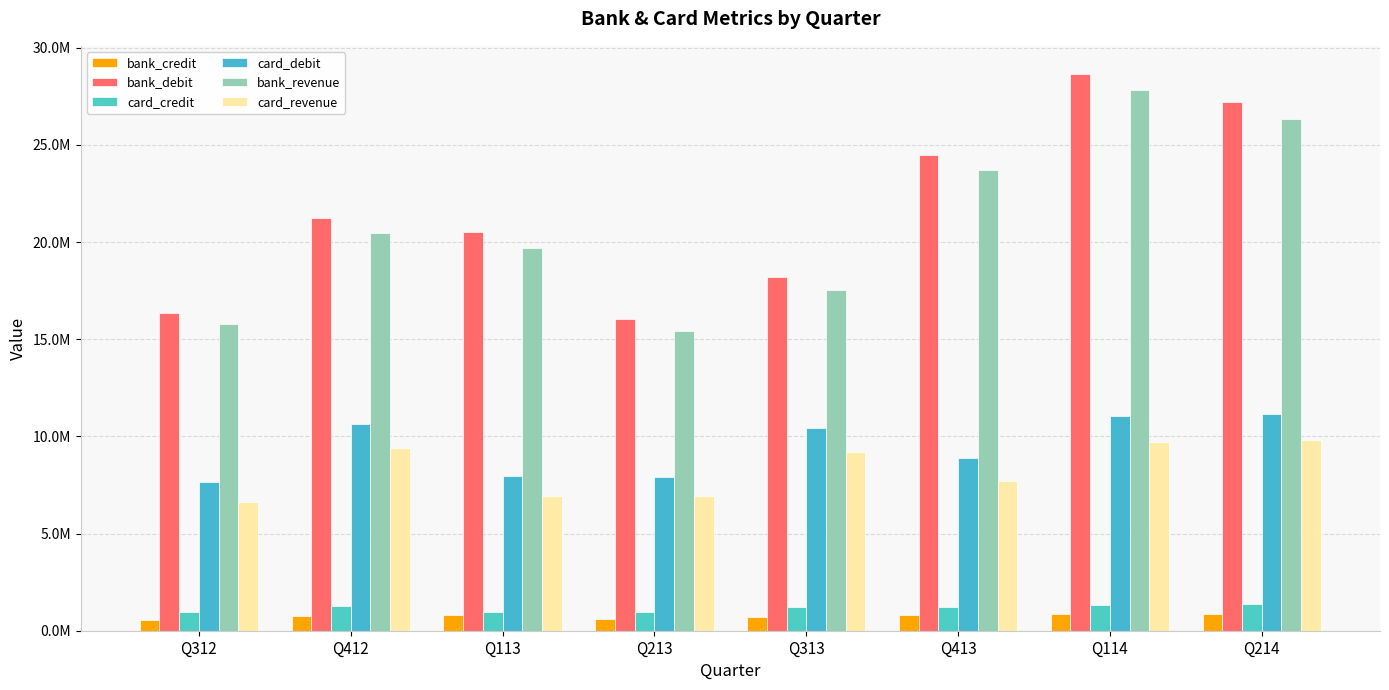

What is the spread (max minus min) of values at Q413?

23700534.2